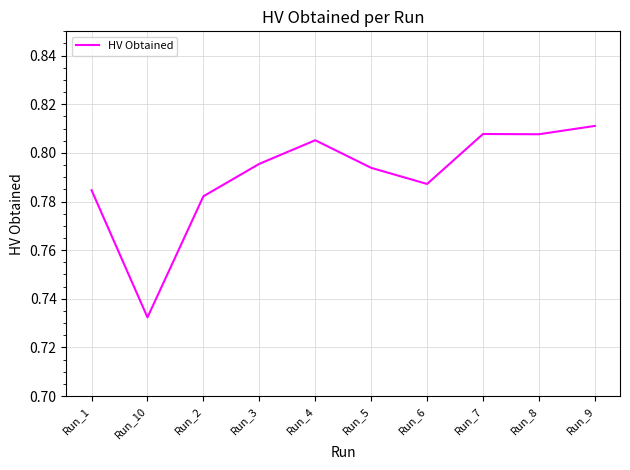

Which label corresponds to the smallest value in the chart?

Run_10